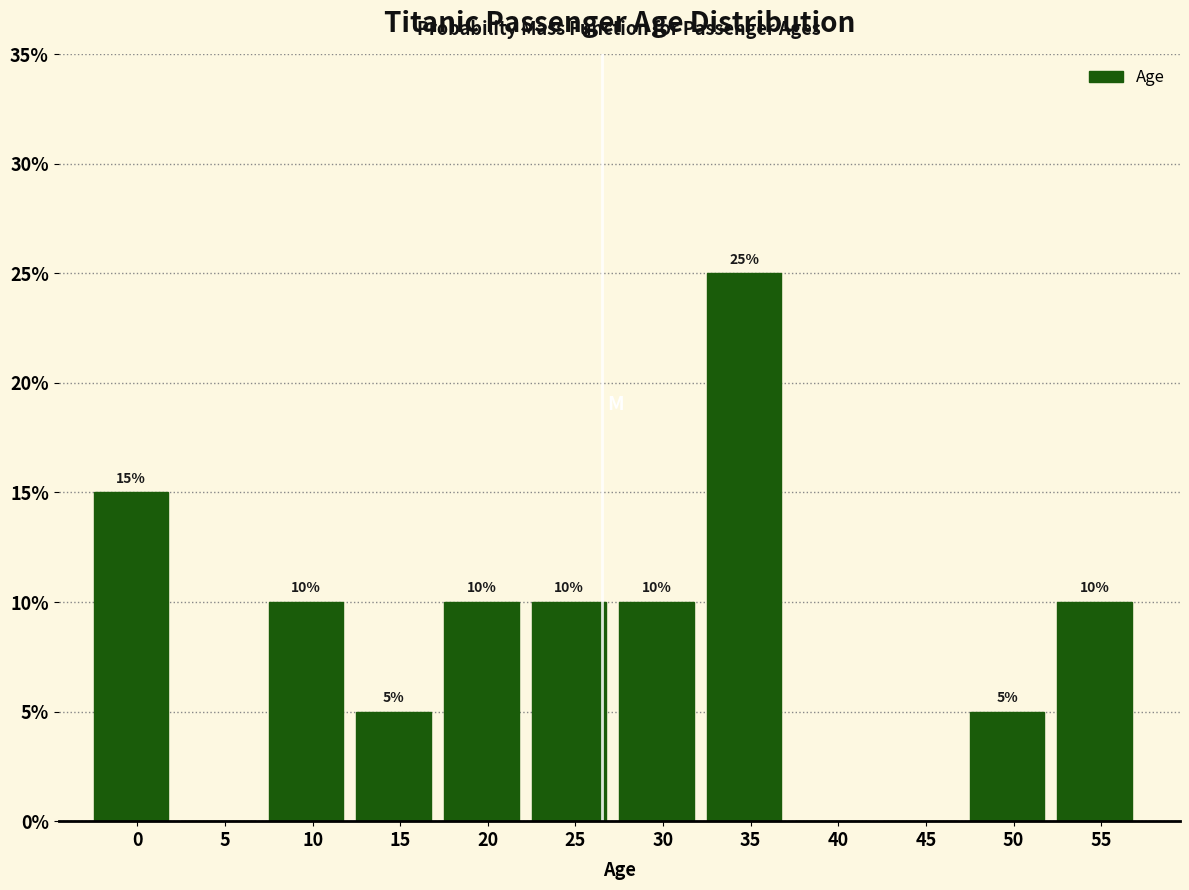

Reading left to right, extract all data points from this chart.

0=15	5=0	10=10	15=5	20=10	25=10	30=10	35=25	40=0	45=0	50=5	55=10